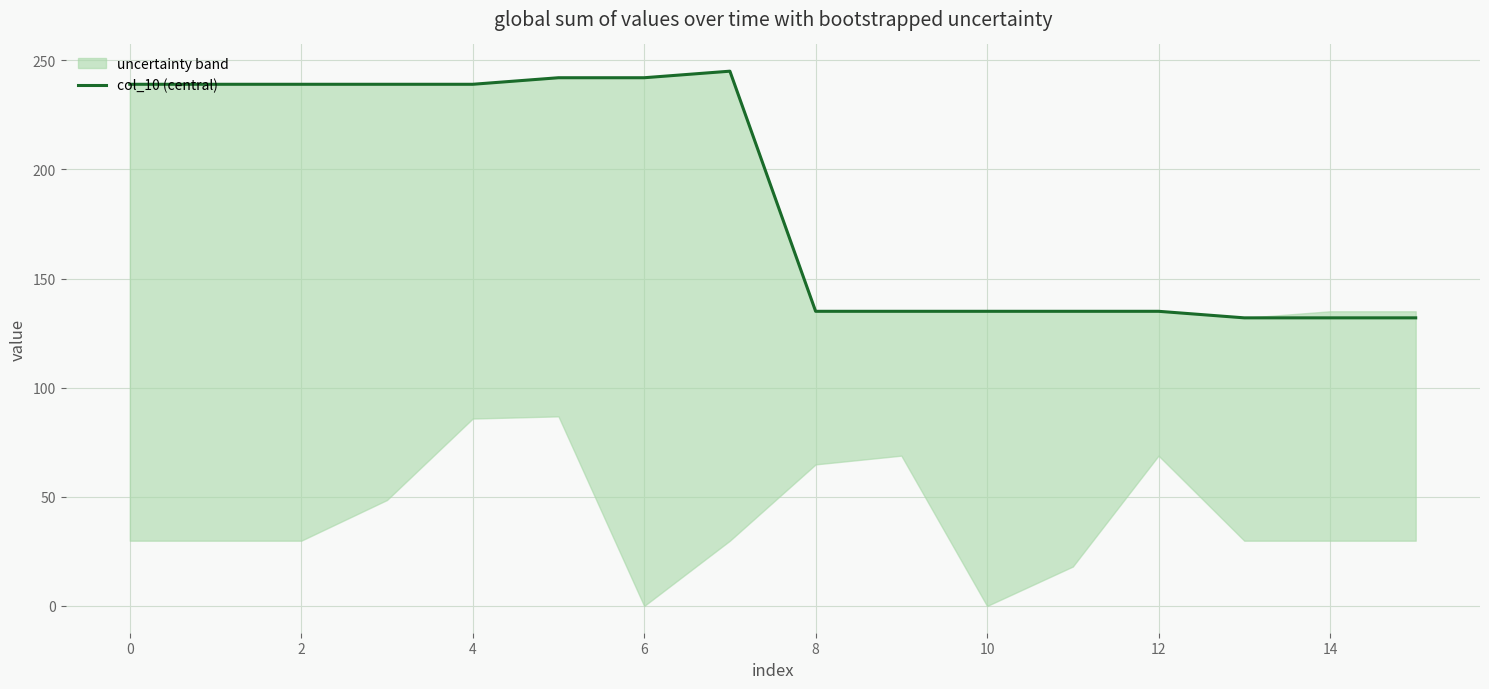

What is the maximum value for col_10 (central)?

245